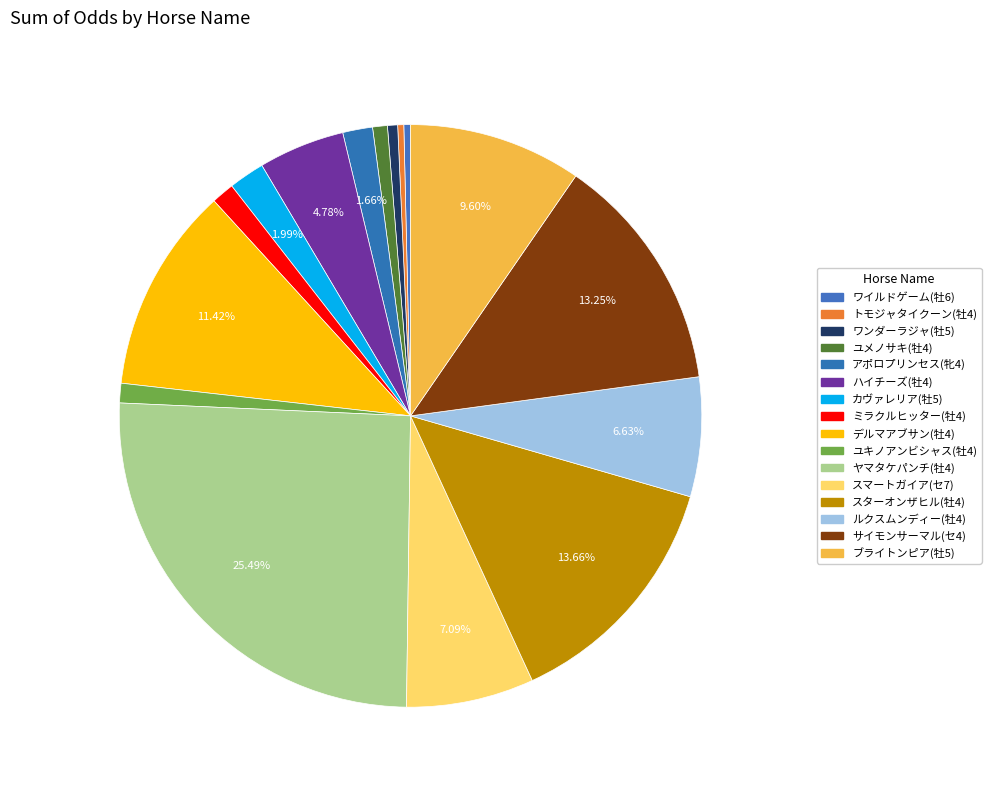

Rank the categories by value from lowest to highest.

トモジャタイクーン(牡4), ワイルドゲーム(牡6), ワンダーラジャ(牡5), ユメノサキ(牡4), ユキノアンビシャス(牡4), ミラクルヒッター(牡4), アポロプリンセス(牝4), カヴァレリア(牡5), ハイチーズ(牡4), ルクスムンディー(牡4), スマートガイア(セ7), ブライトンピア(牡5), デルマアブサン(牡4), サイモンサーマル(セ4), スターオンザヒル(牡4), ヤマタケパンチ(牡4)